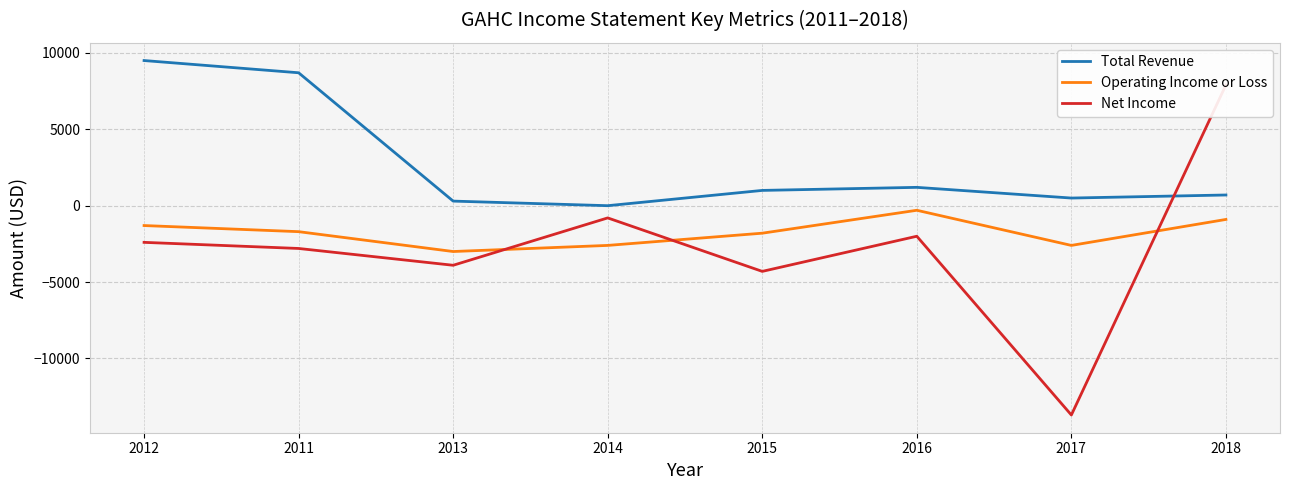

At which category does Operating Income or Loss reach its first local peak?

2016